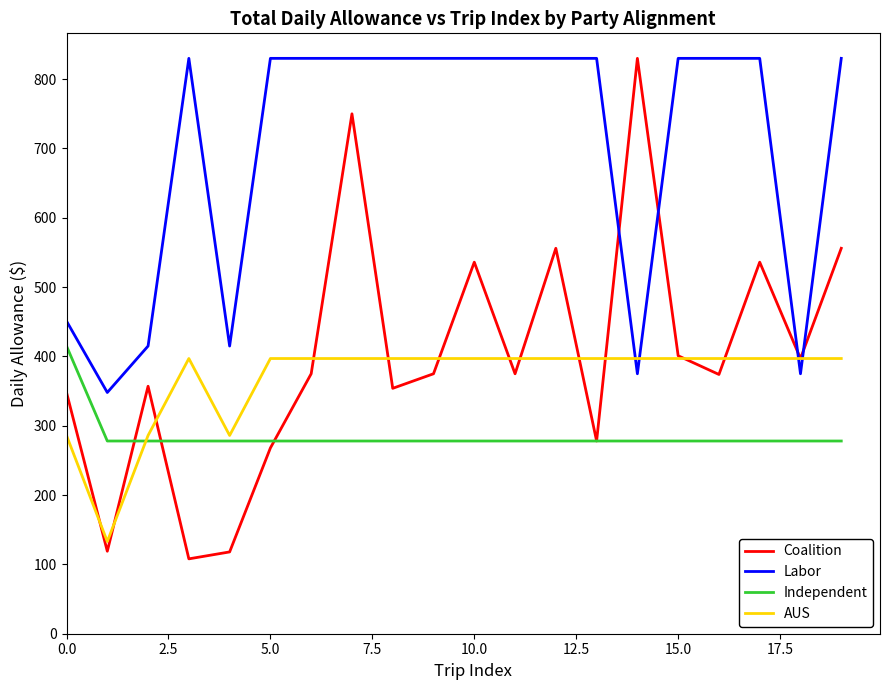

Which series has the largest range (max minus min)?

Coalition